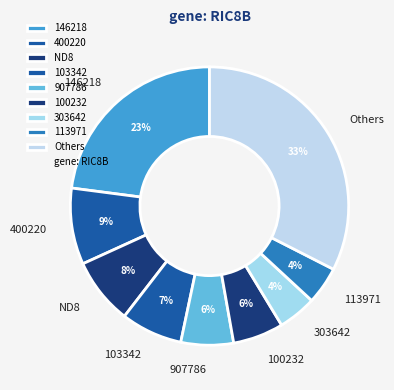

To the nearest percent, what portion does 303642 represent?

4%